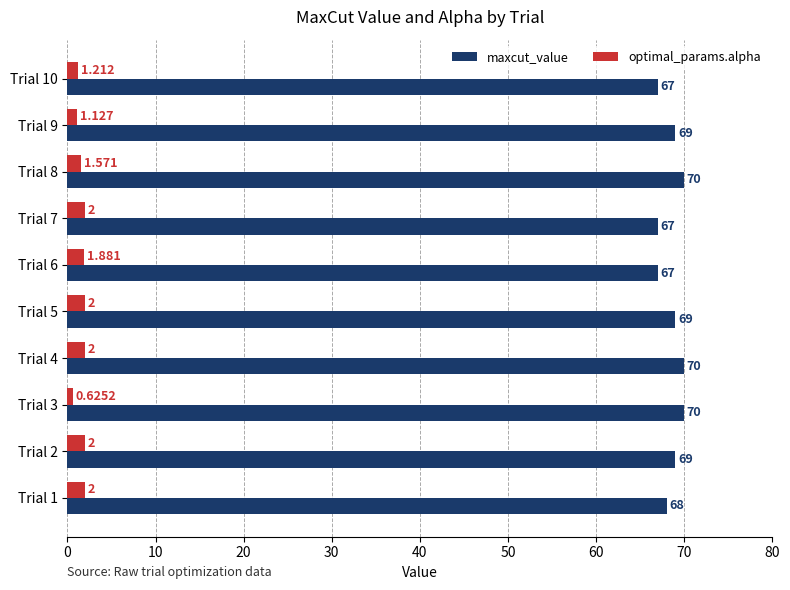

Which series changed the most between Trial 6 and Trial 7?

optimal_params.alpha